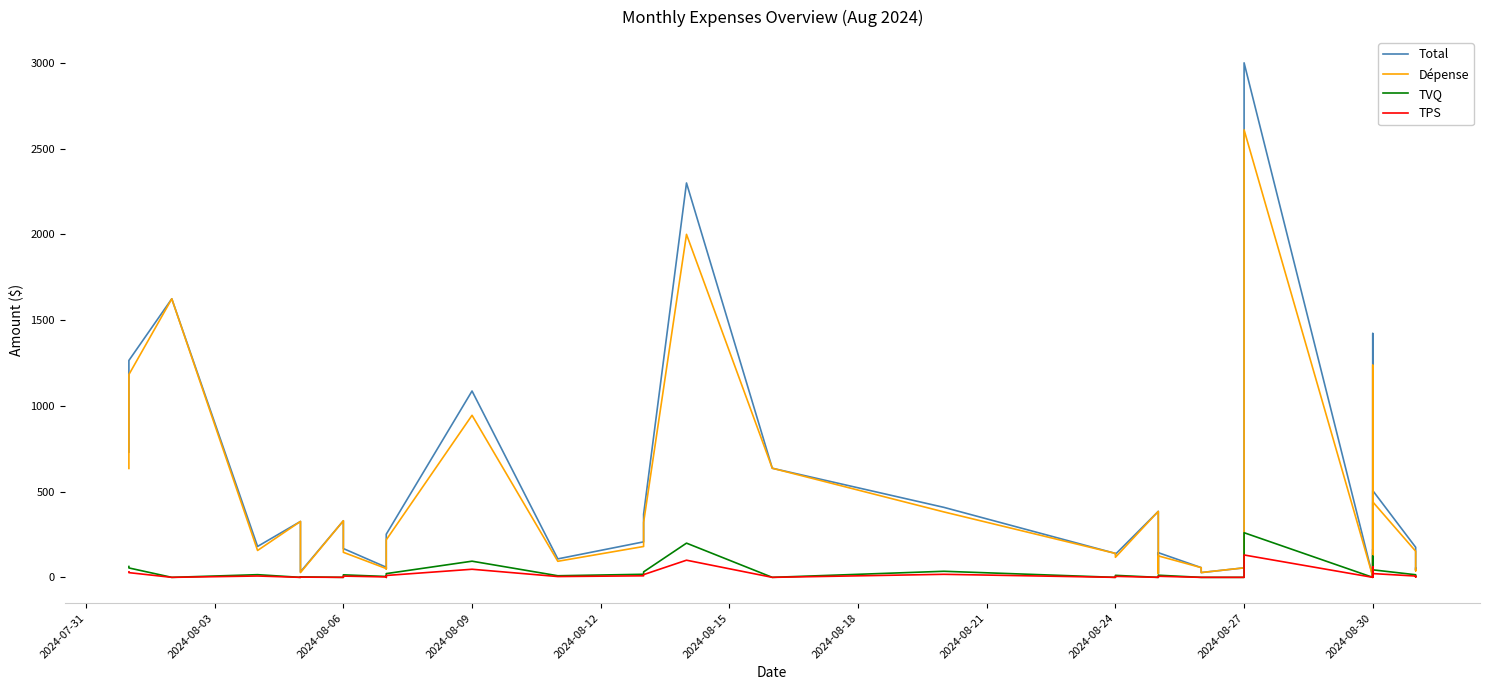

What are all the series names shown in the legend?

Total, Dépense, TVQ, TPS